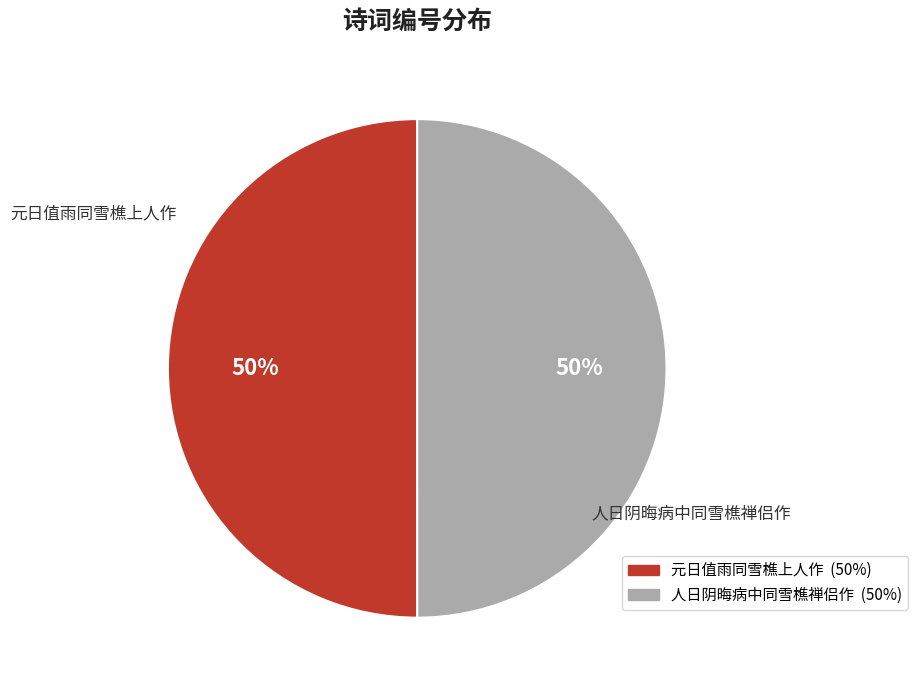

Do 元日值雨同雪樵上人作 and 人日阴晦病中同雪樵禅侣作 together represent more than half of the pie?

Yes